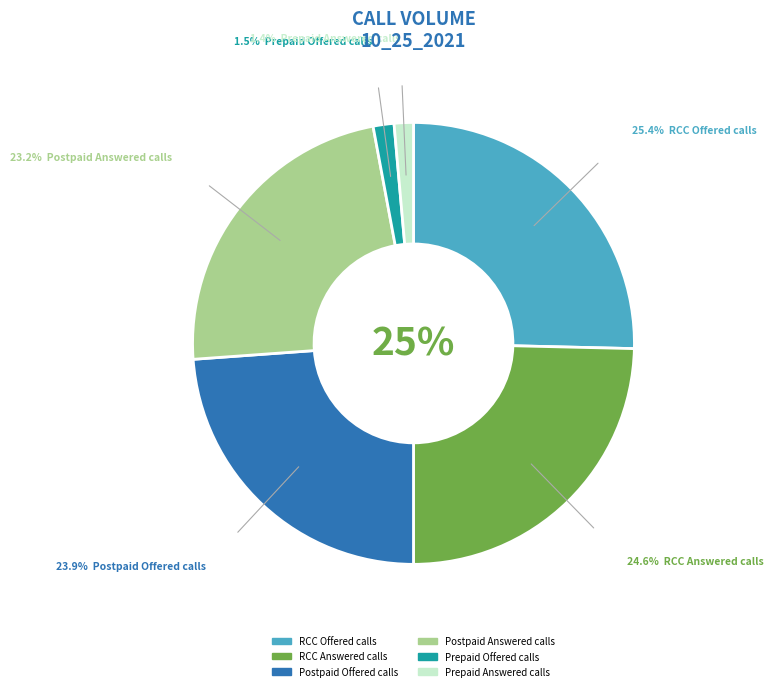

To the nearest percent, what portion does Prepaid Answered calls represent?

1%